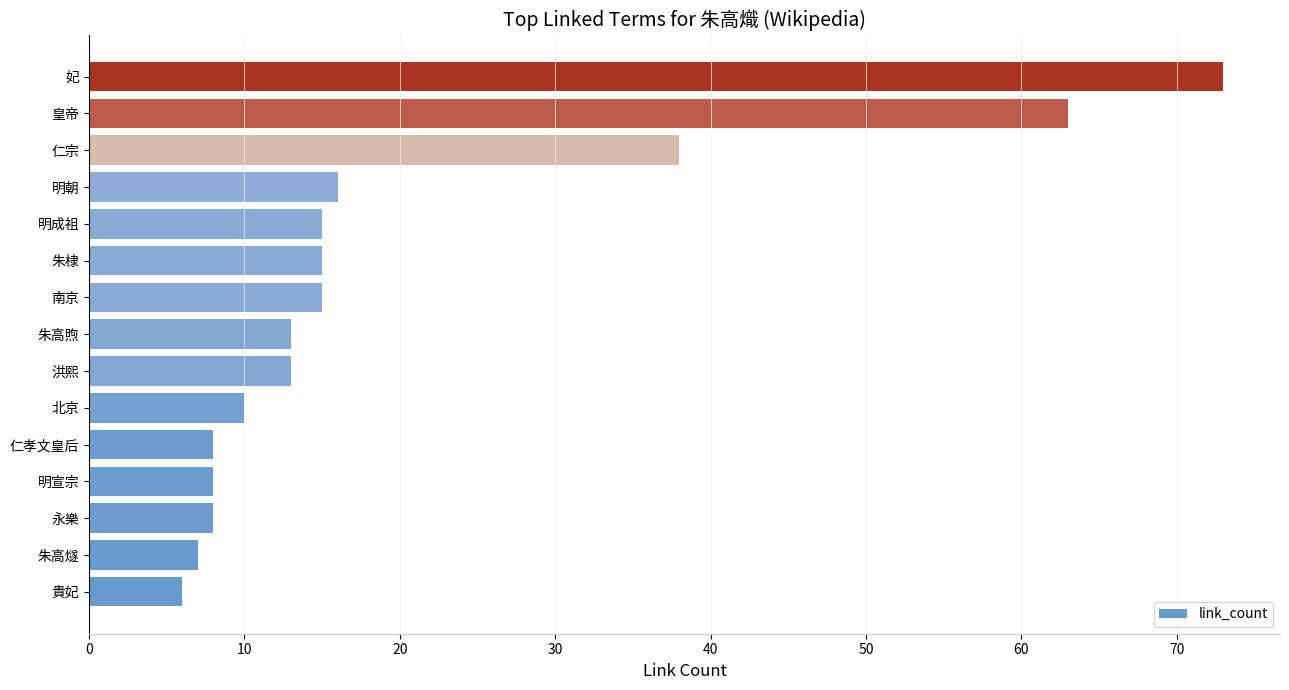

Reading bottom to top, list all the values displayed in this chart.

6	7	8	8	8	10	13	13	15	15	15	16	38	63	73